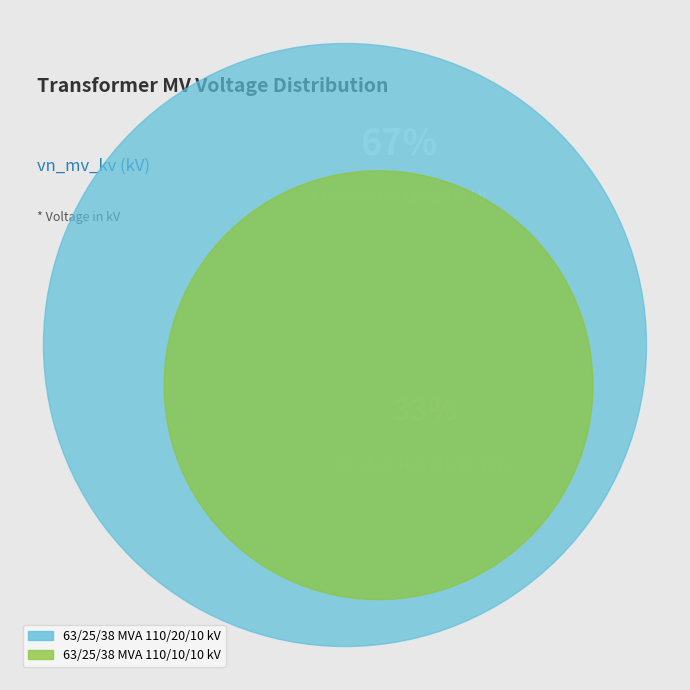

Rank the categories by value from highest to lowest.

63/25/38 MVA 110/20/10 kV, 63/25/38 MVA 110/10/10 kV